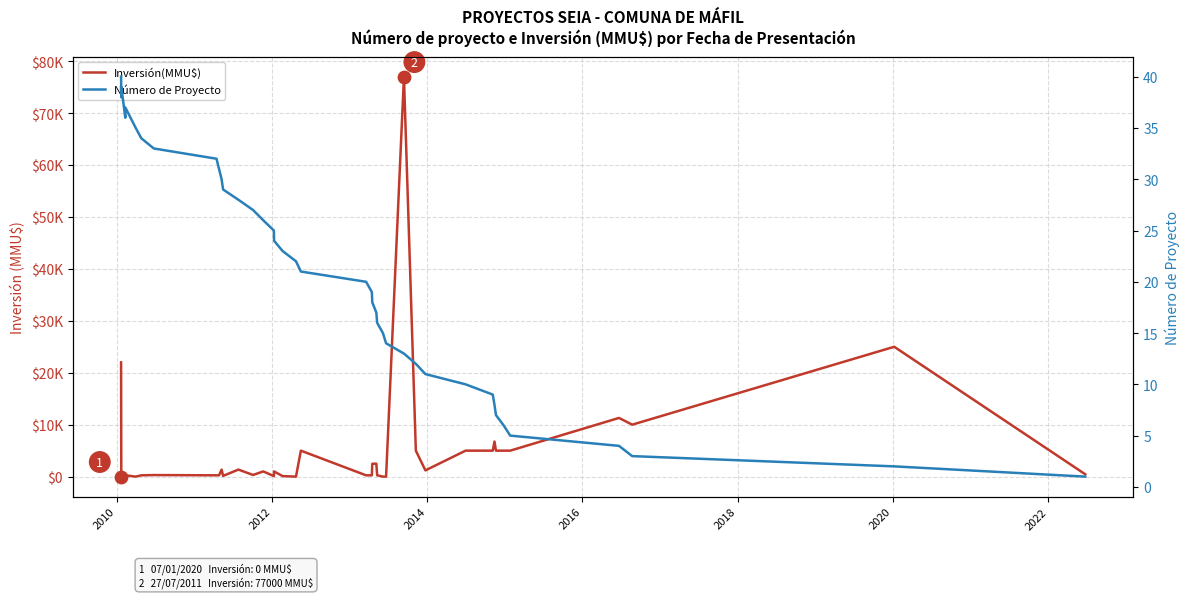

Which series reaches the minimum Y coordinate?

Inversión(MMU$)